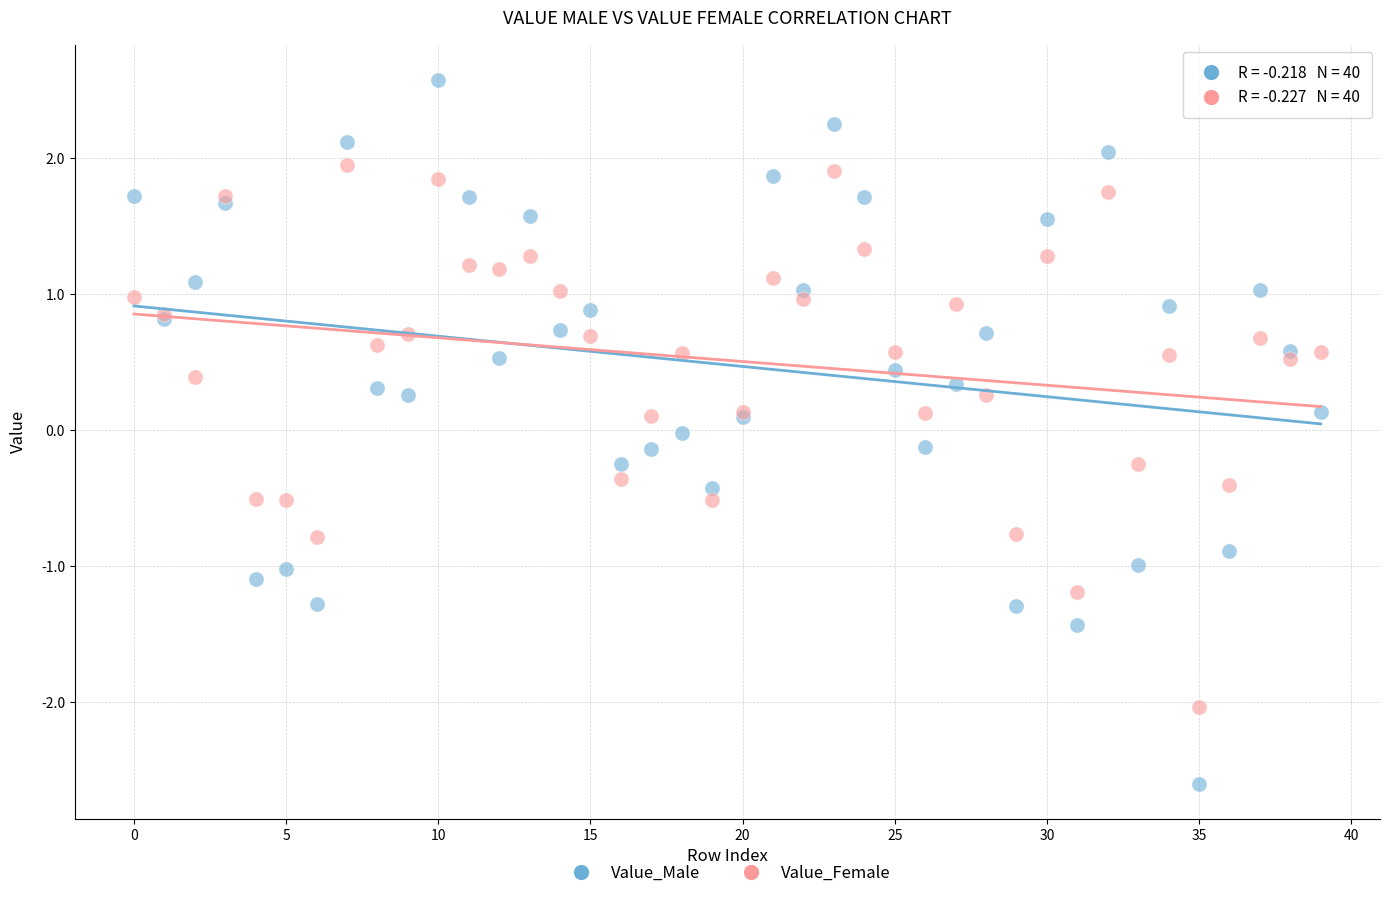

Which series reaches the maximum Y coordinate?

Value_Male